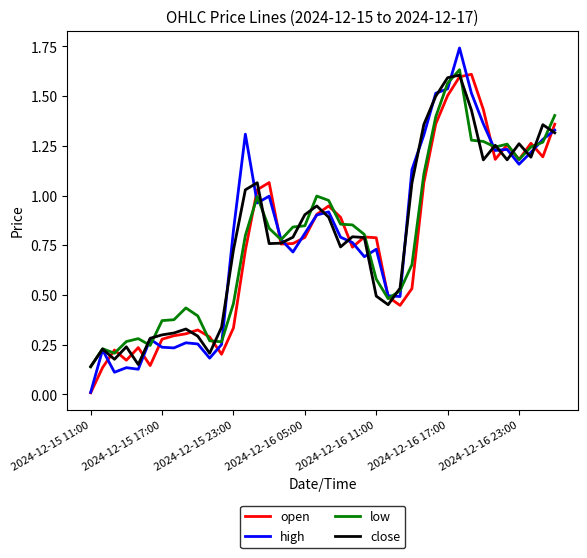

Which series has the widest spread of values?

high